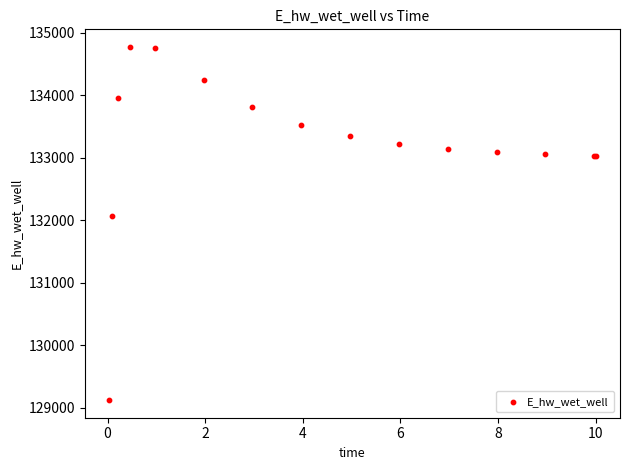

What Y value in the scatter plot is closest to 131946?

132069.2